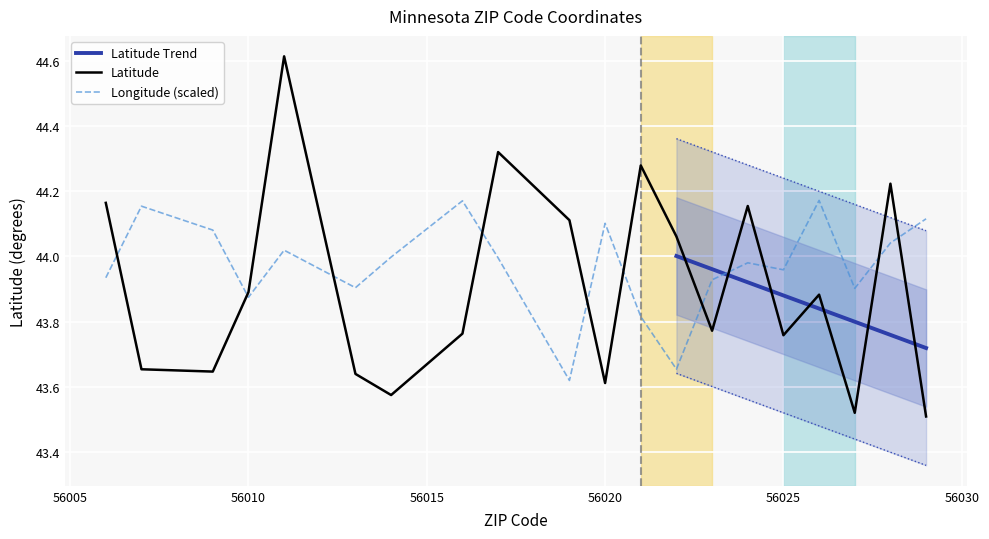

At how many categories does at least one series exceed 44?

14